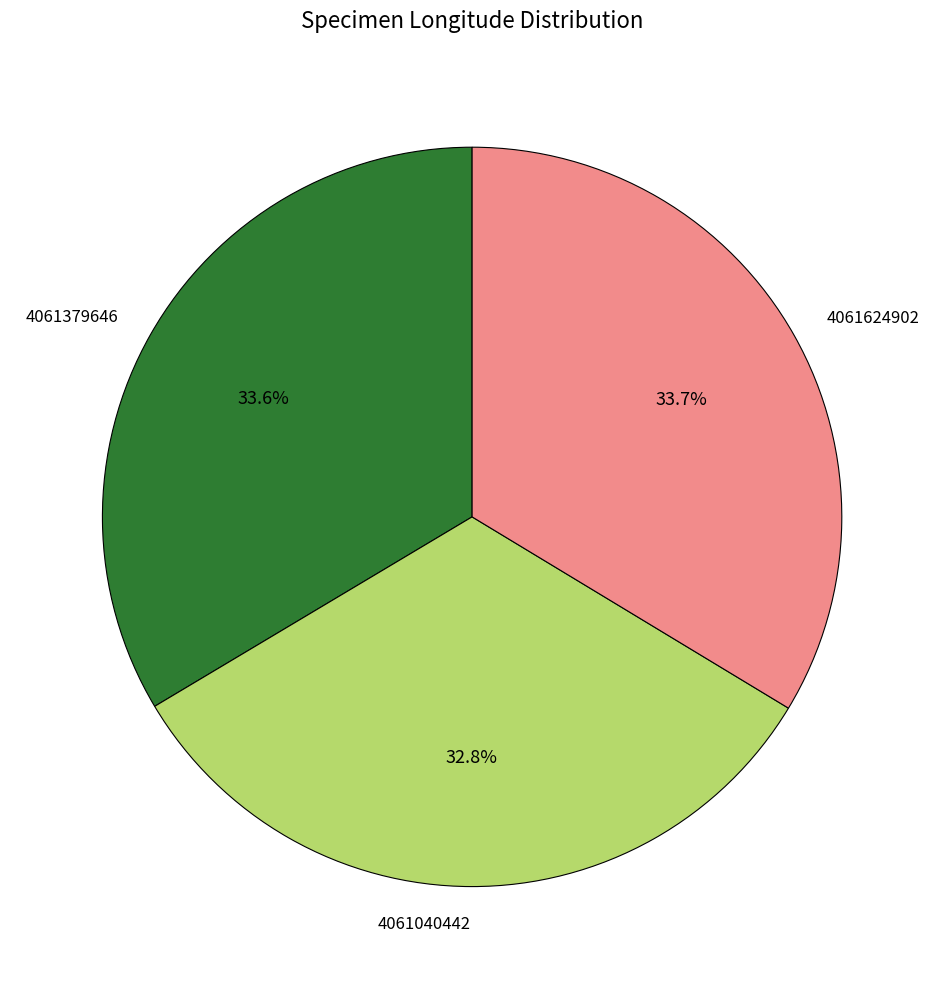

To the nearest percent, what is the average slice percentage?

33%